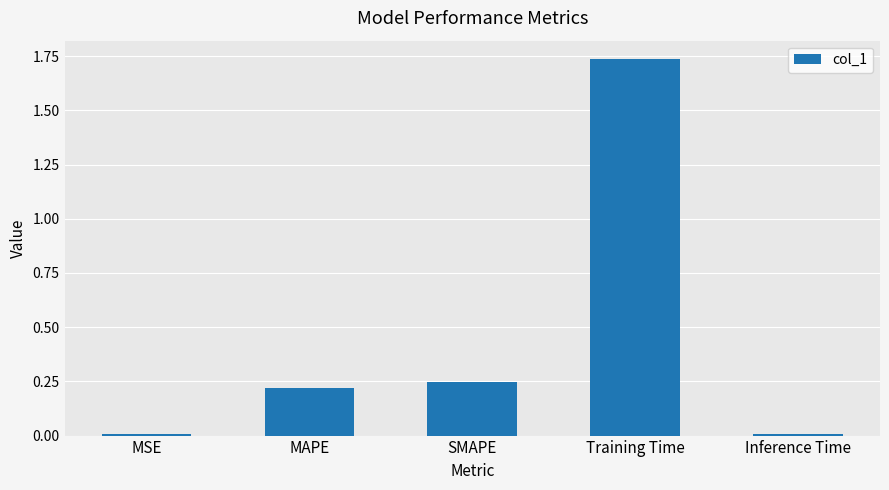

Are the bars grouped side by side (vs. stacked)?

No